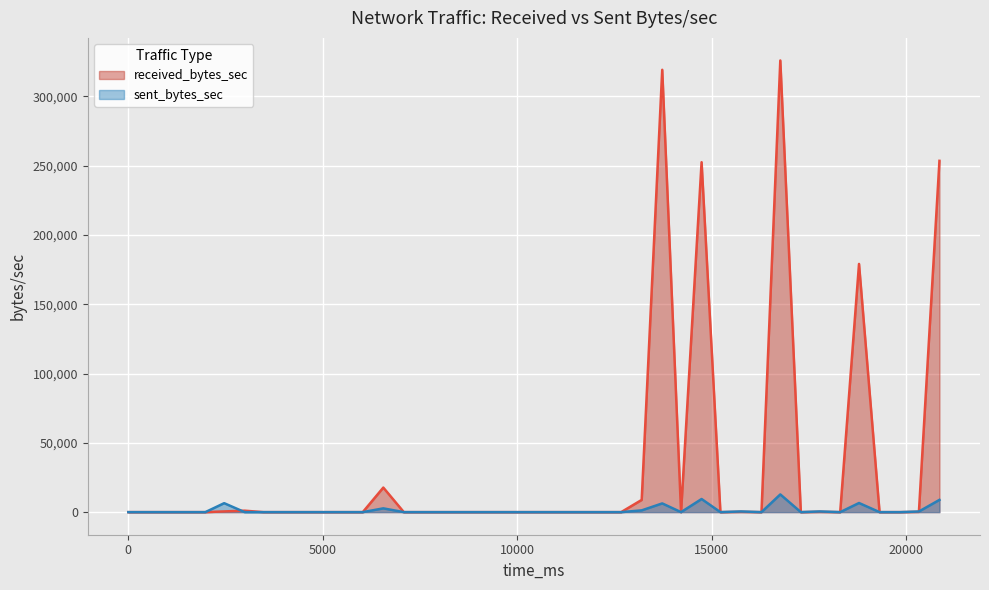

What is the average value of the received_bytes_sec series?

33981